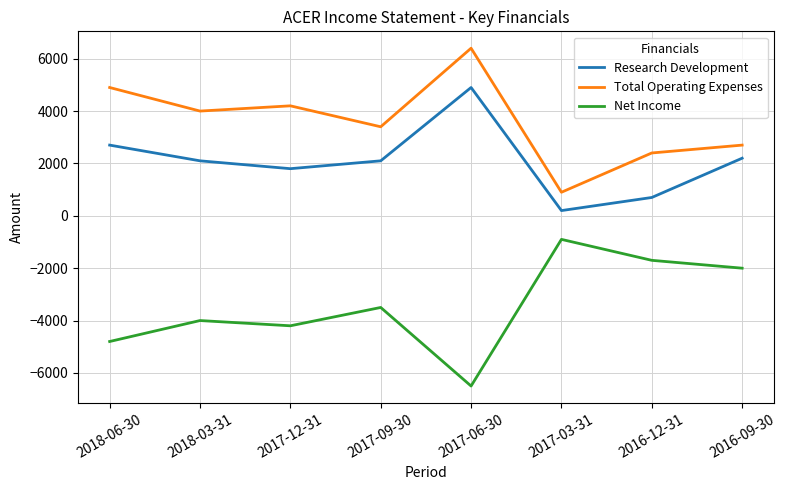

The value of Research Development at 2017-12-31 is 3155. True or false?

False